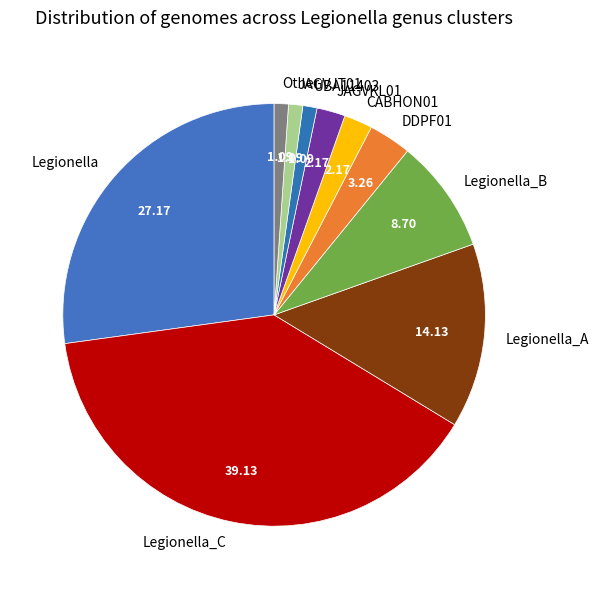

Count the number of slices in the pie.

10